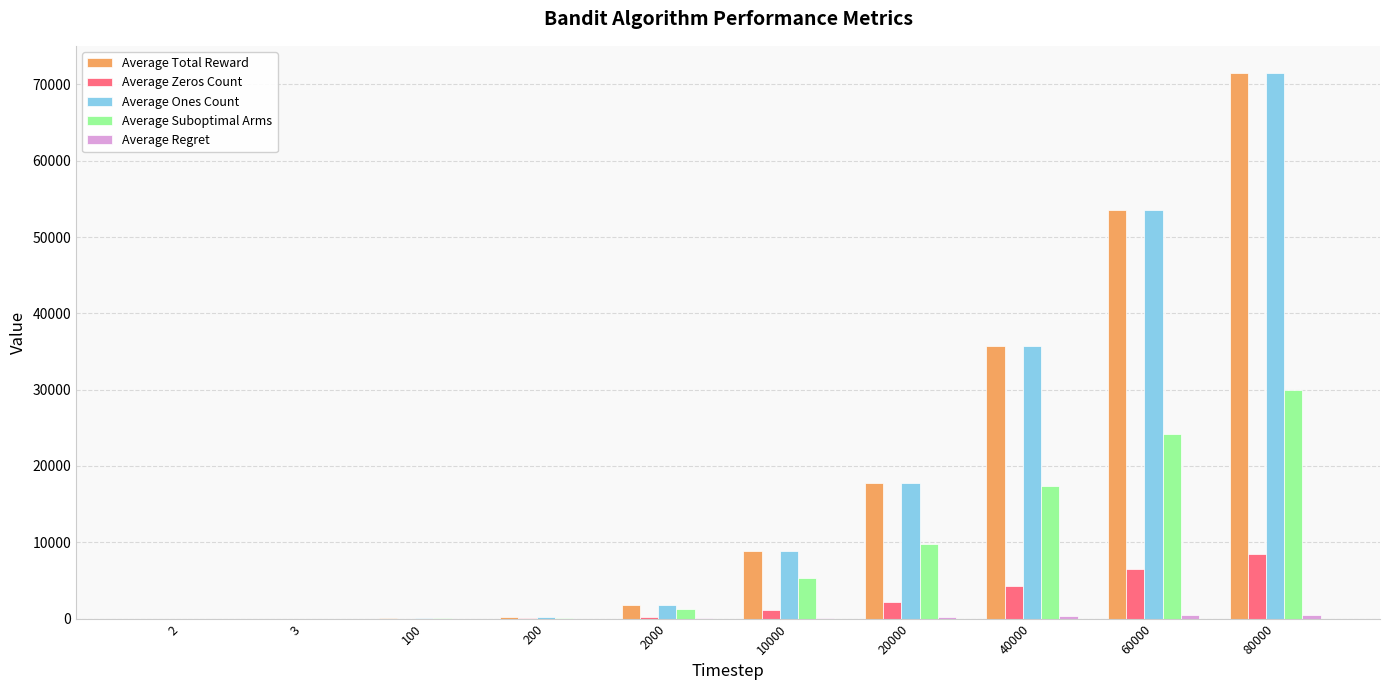

Is it true that Average Ones Count equals 8875.5 at 10000?

True